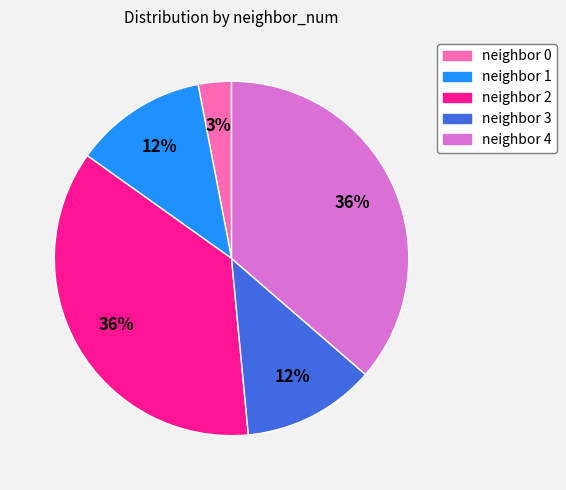

To the nearest percent, what is the difference between the largest and smallest slice percentages?

33%